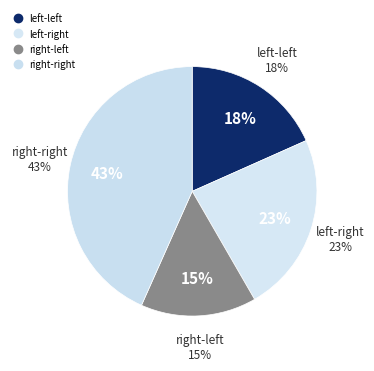

Rank the categories by value from highest to lowest.

right-right, left-right, left-left, right-left